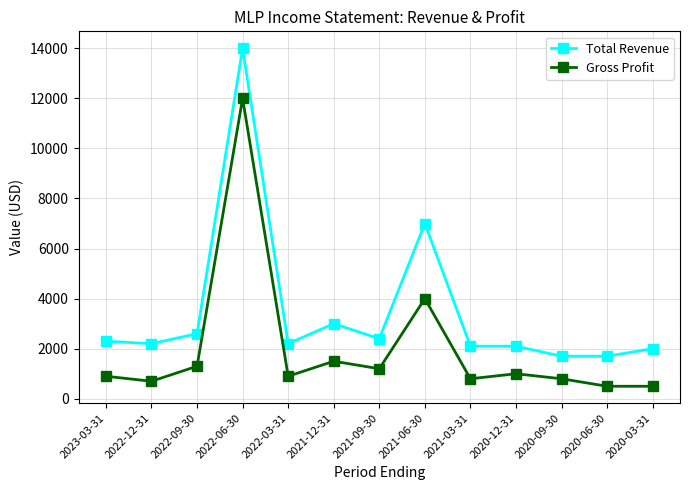

True or false: Total Revenue and Gross Profit intersect in this chart.

False